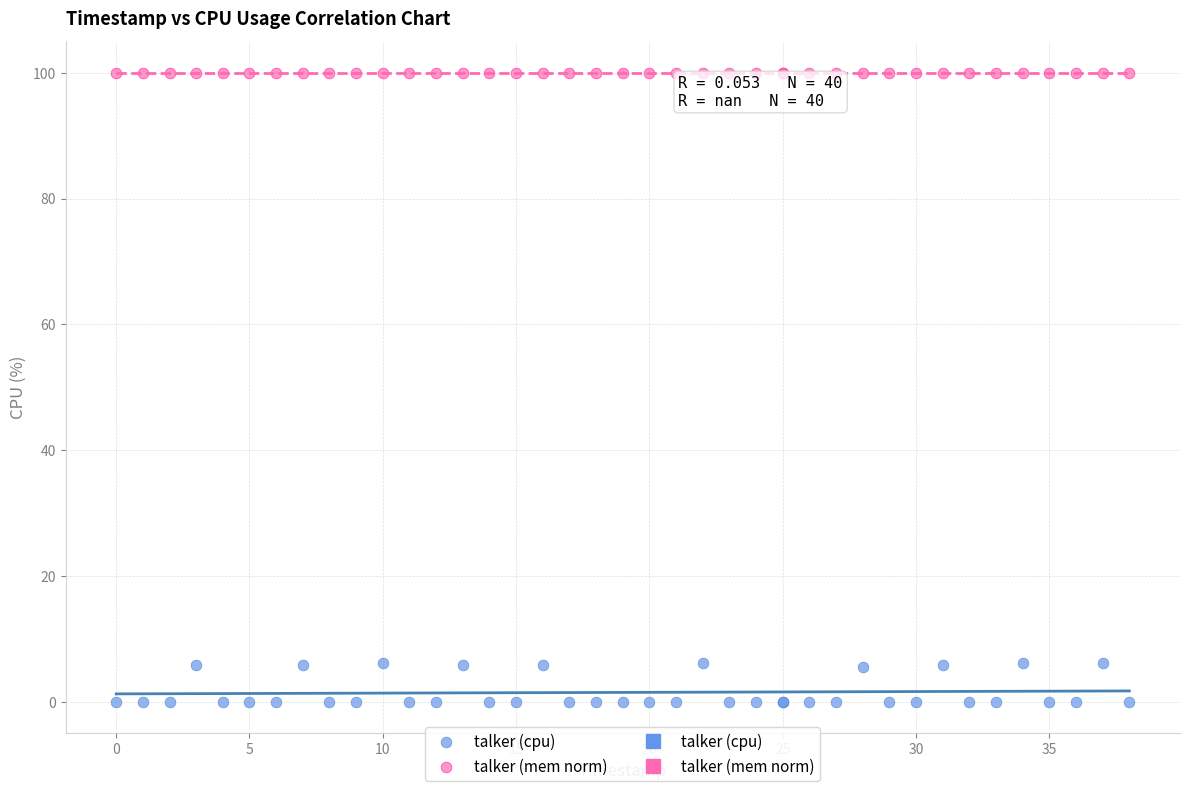

Which series reaches the maximum Y coordinate?

talker (mem norm)